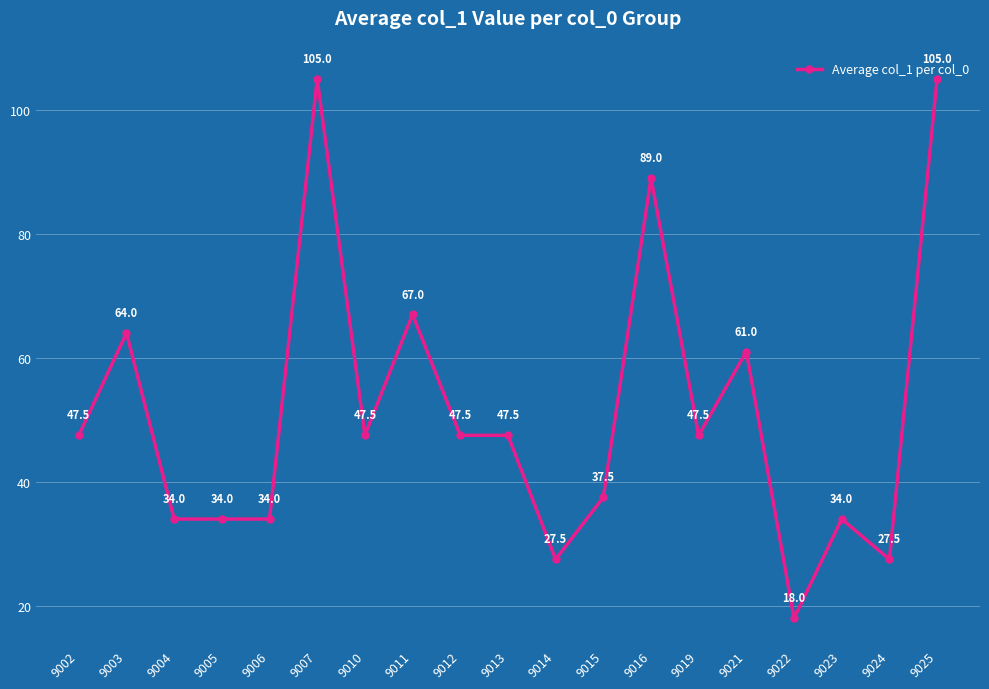

How many lines are shown in the chart?

1